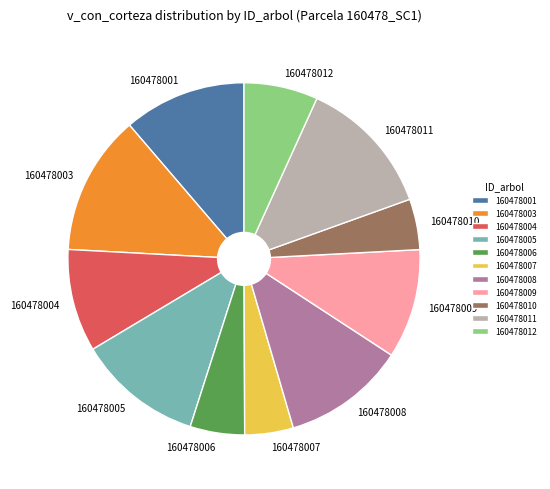

Combined, do 160478009 and 160478004 account for over 50%?

No